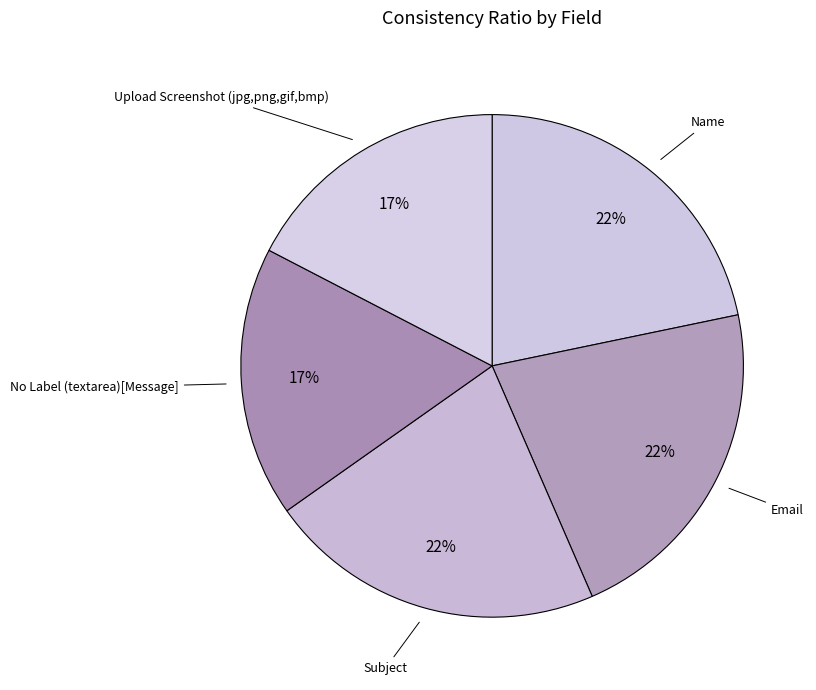

How many slices are in this pie chart?

5